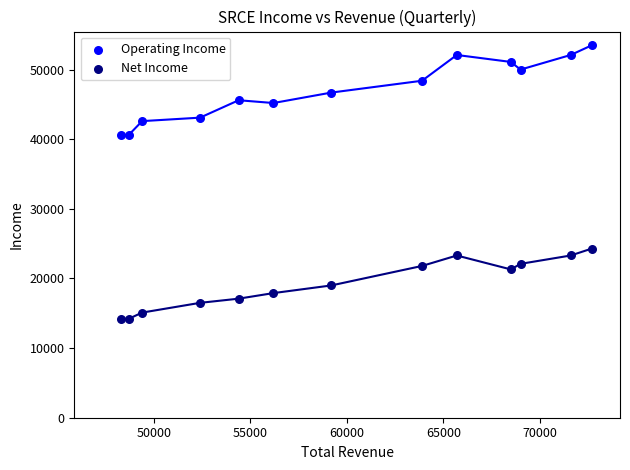

Across all data points, what is the range of X values (max minus min)?

24400